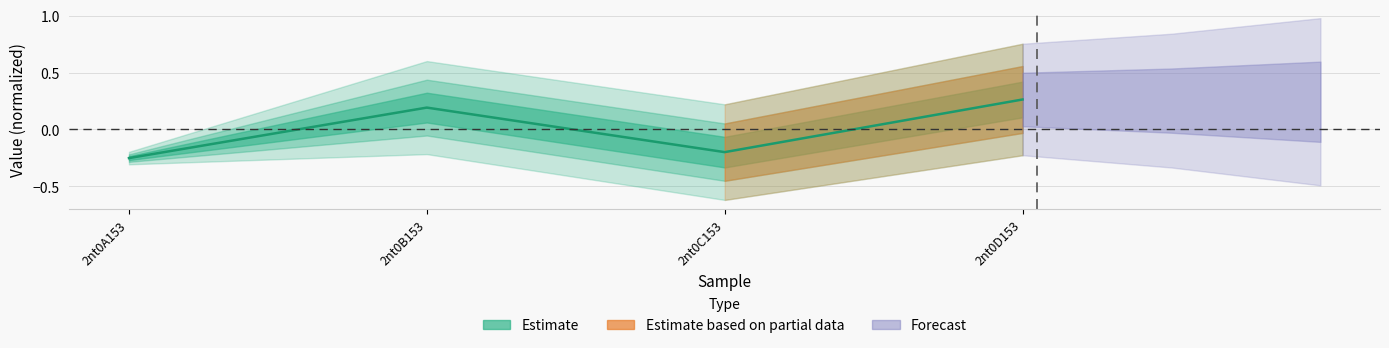

What is the change in value from 2nt0B153 to 2nt0C153?

-0.4